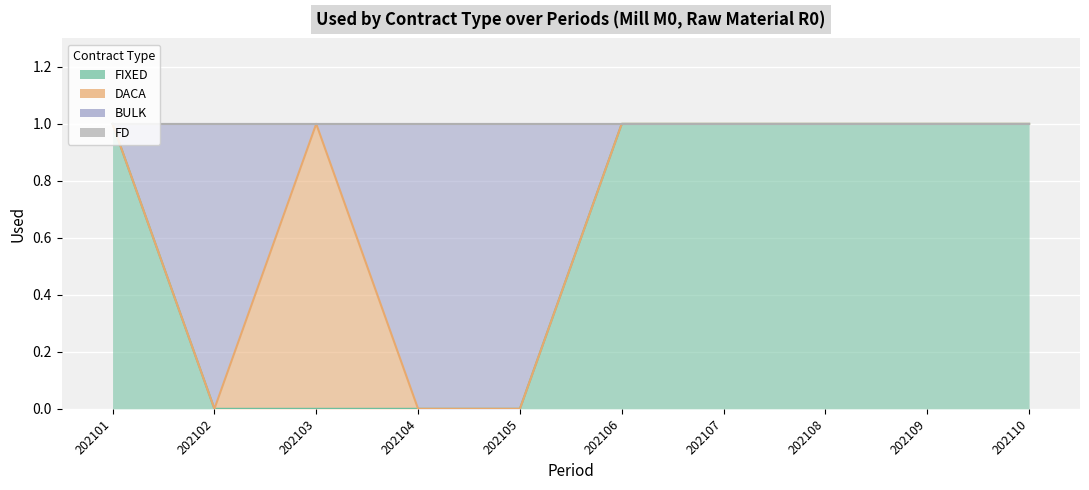

Is the value of BULK at 202108 greater than the value of FIXED at 202106?

No